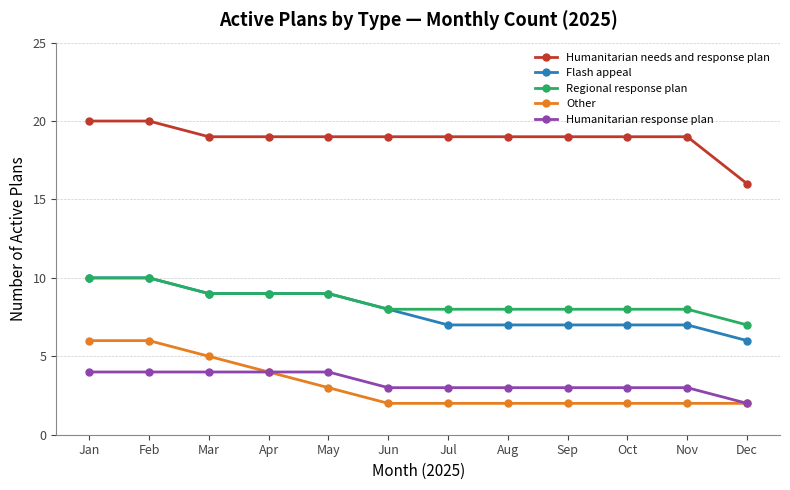

The value of Flash appeal at Jan is 10. True or false?

True